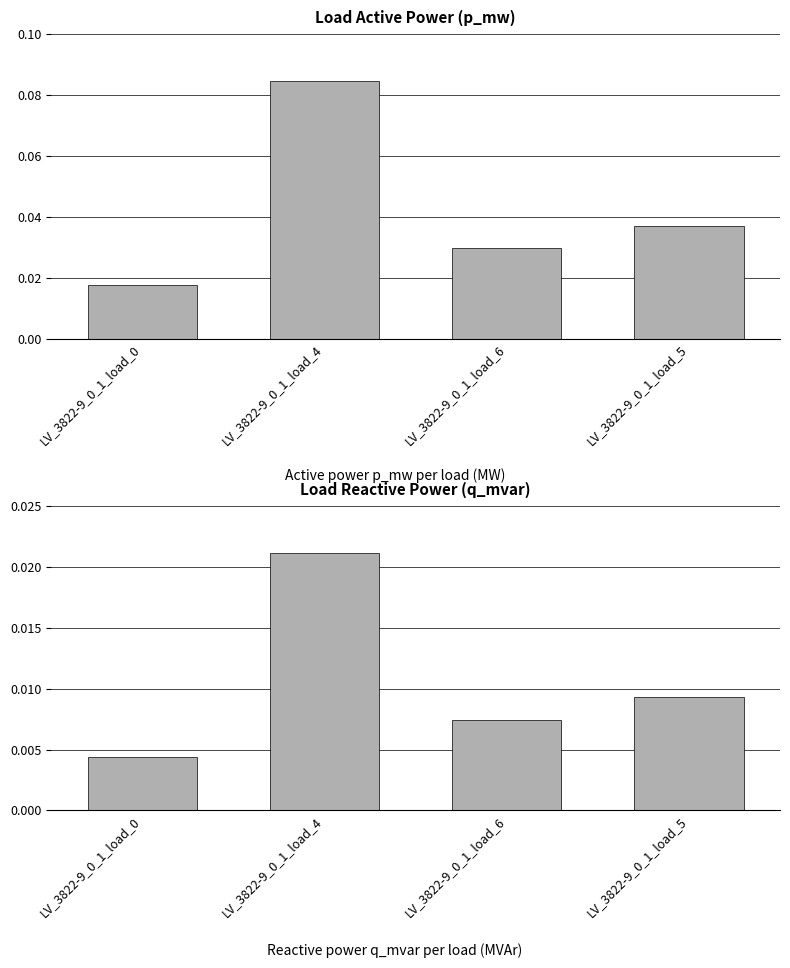

At which category is the sum across all series the highest?

LV_3822-9_0_1_load_4